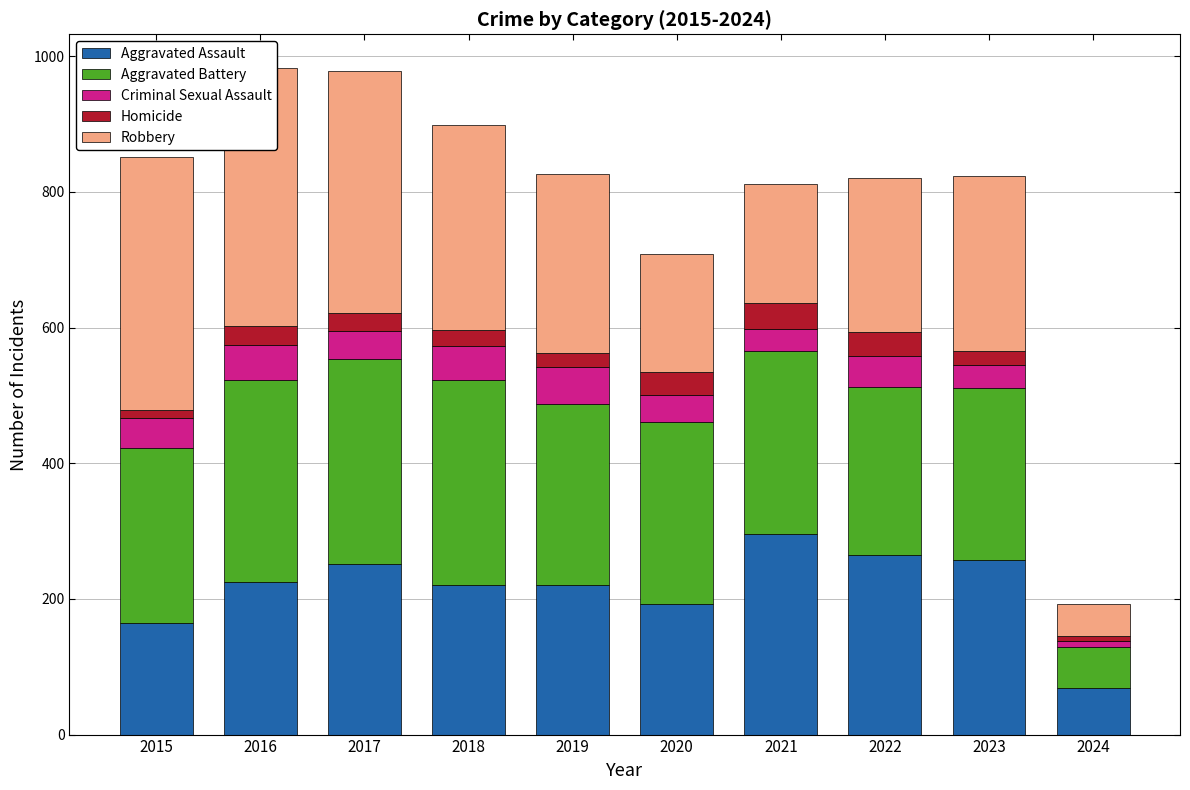

What is the value of the Aggravated Assault bar at the 8th from the left?

264